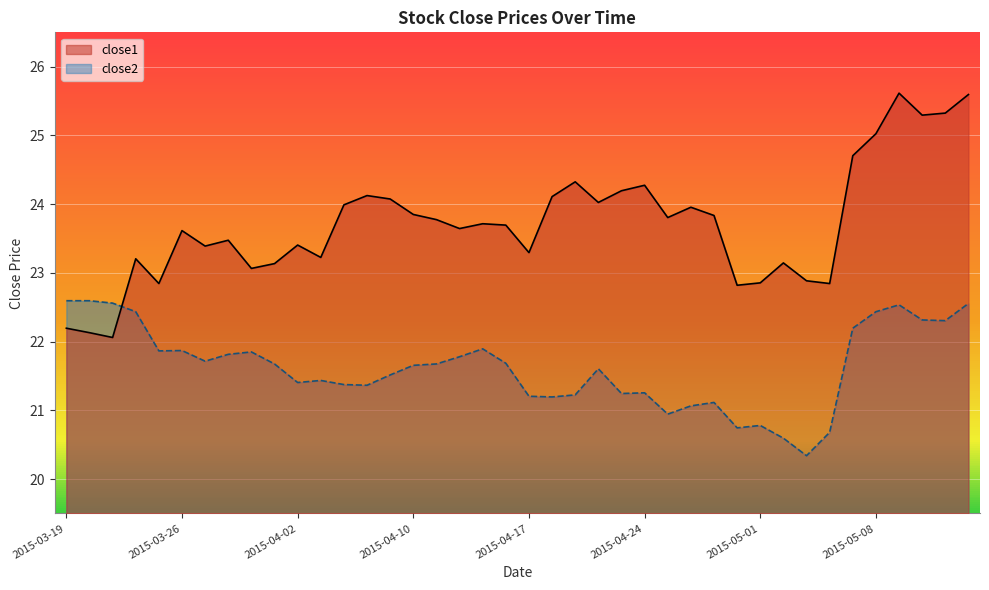

At which label is close2 closest to 21?

2015-04-27